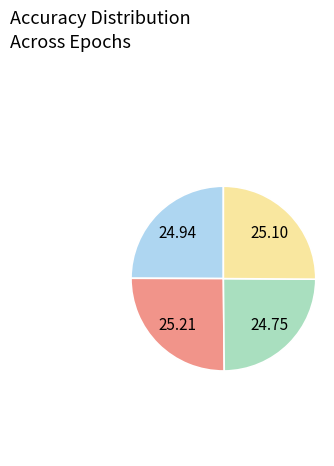

Does any single category account for the majority?

No